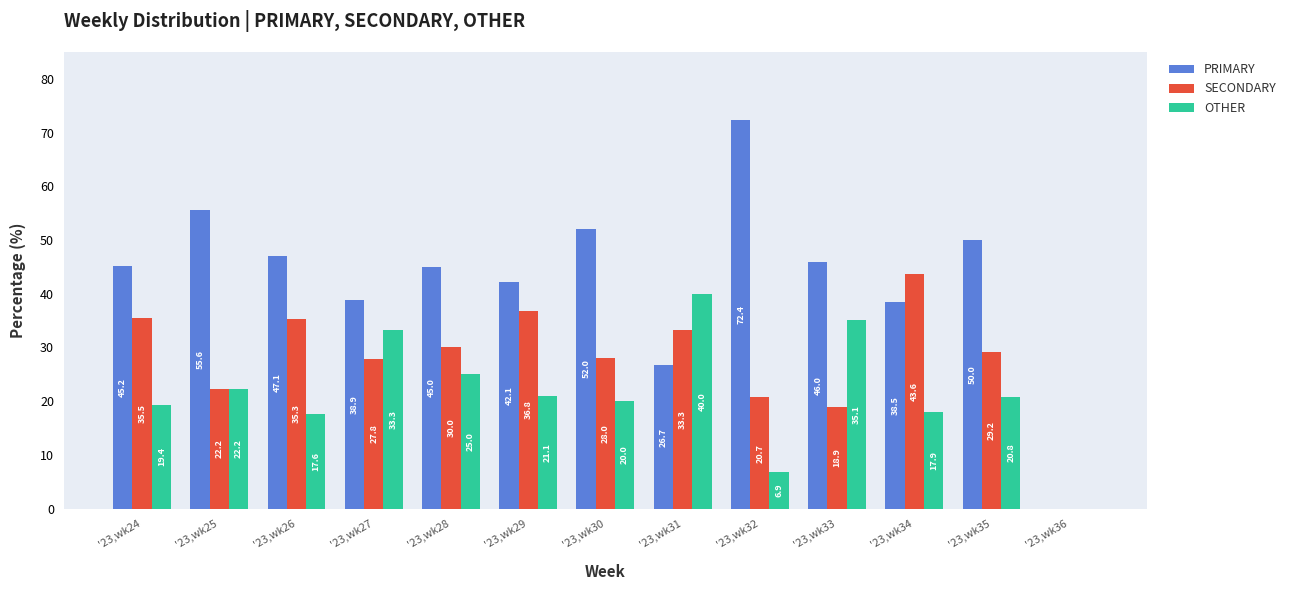

Are the bars horizontal?

No